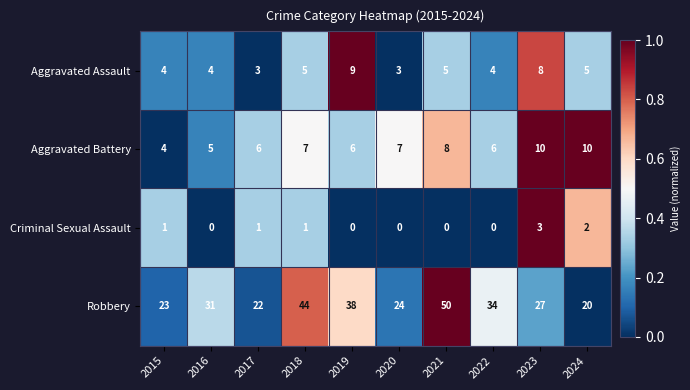

The Aggravated Assault series shows 9 at 2021. True or false?

False